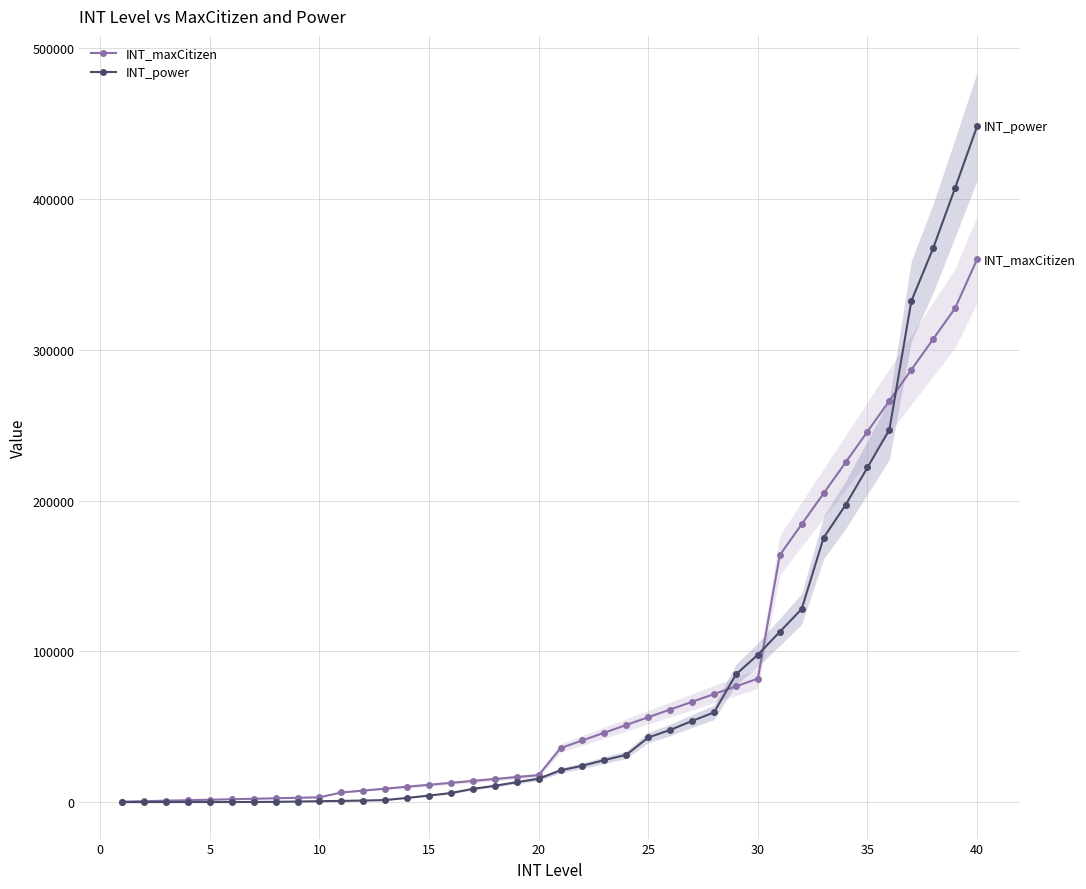

How many data points in INT_maxCitizen are less than 35840?

20